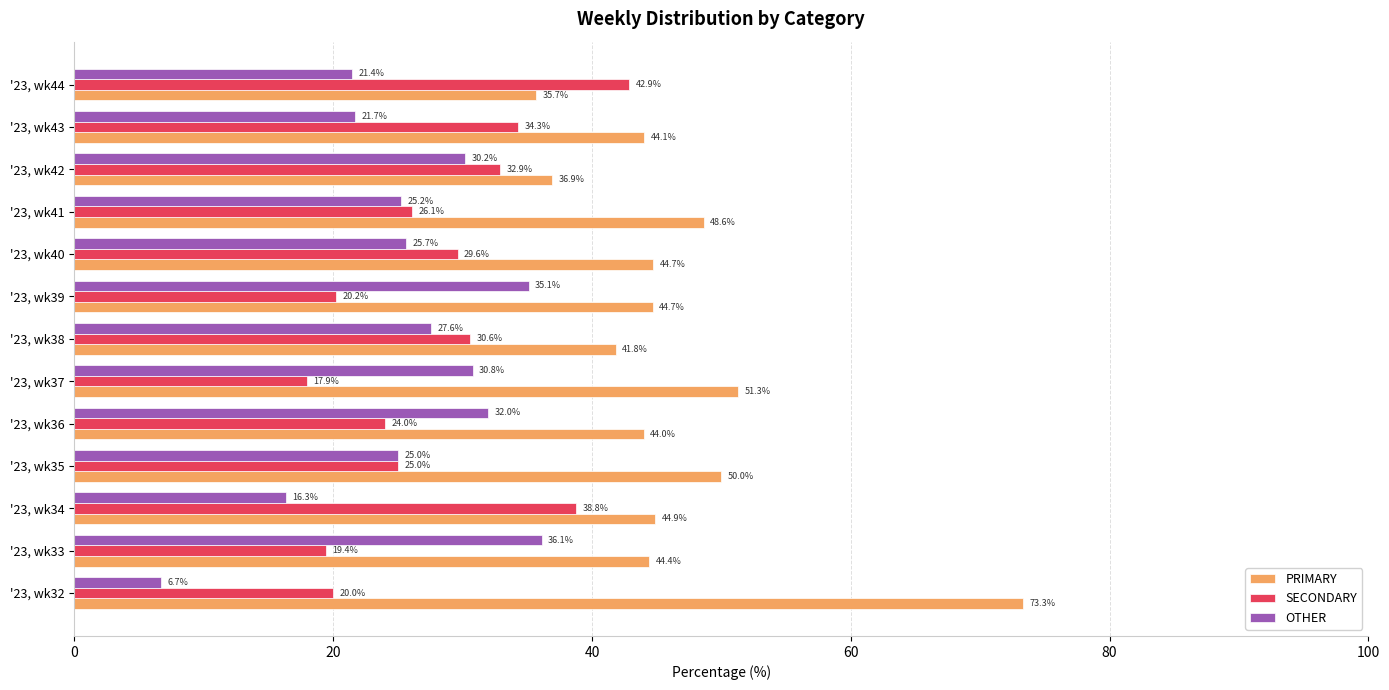

The PRIMARY series shows 48.6 at '23, wk41. True or false?

True